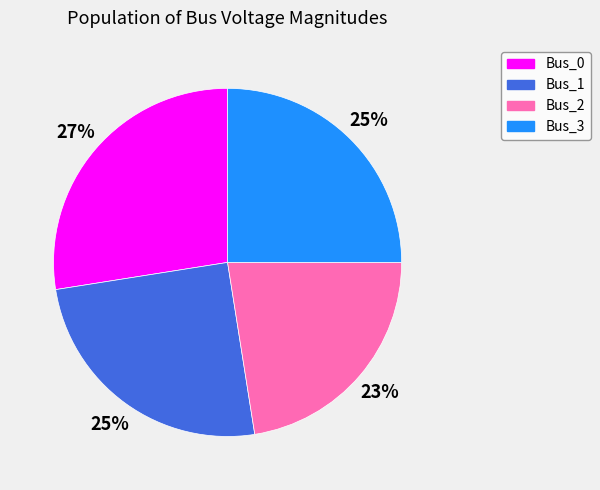

The Bus_1 slice represents 38% of the pie. True or false?

False